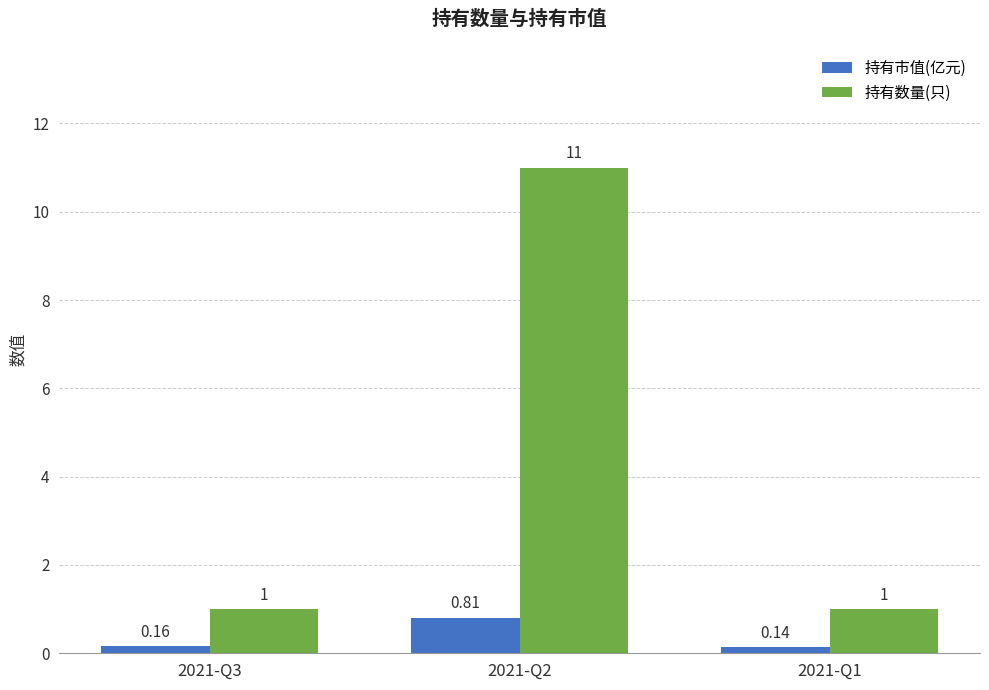

At which category is the sum across all series the highest?

2021-Q2